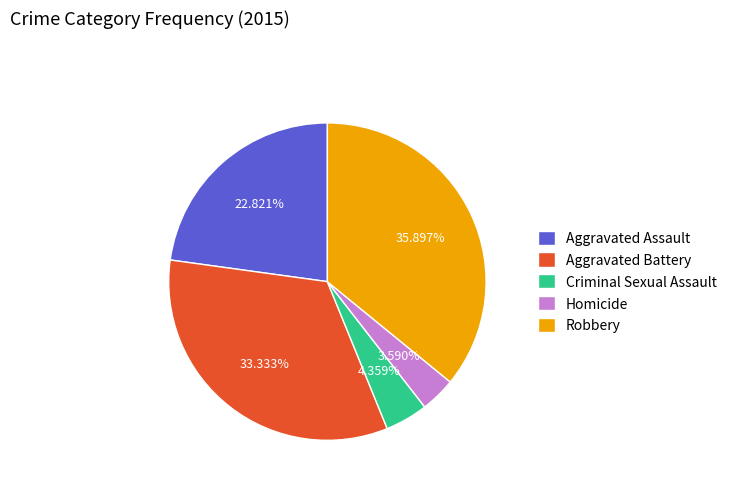

What portion of the pie excludes Aggravated Battery?

66.7%